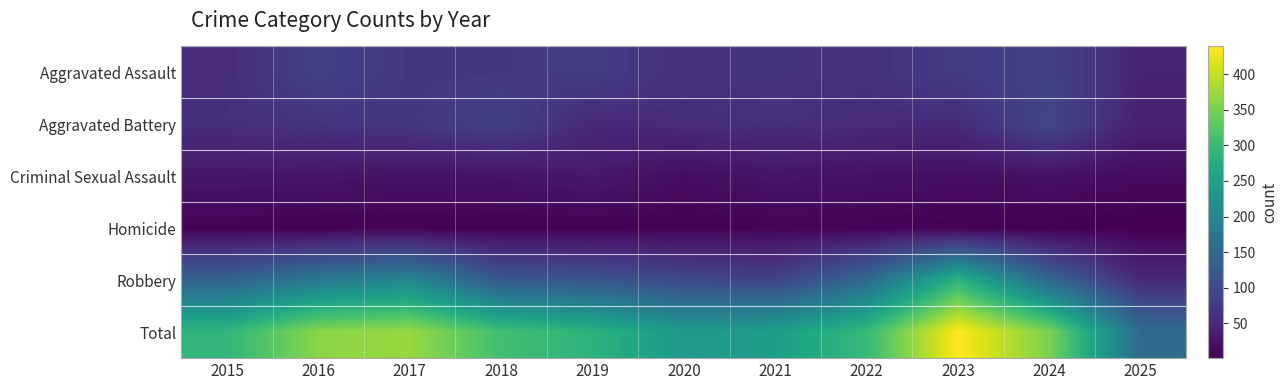

Between 2017 and 2023, which is larger?

2023